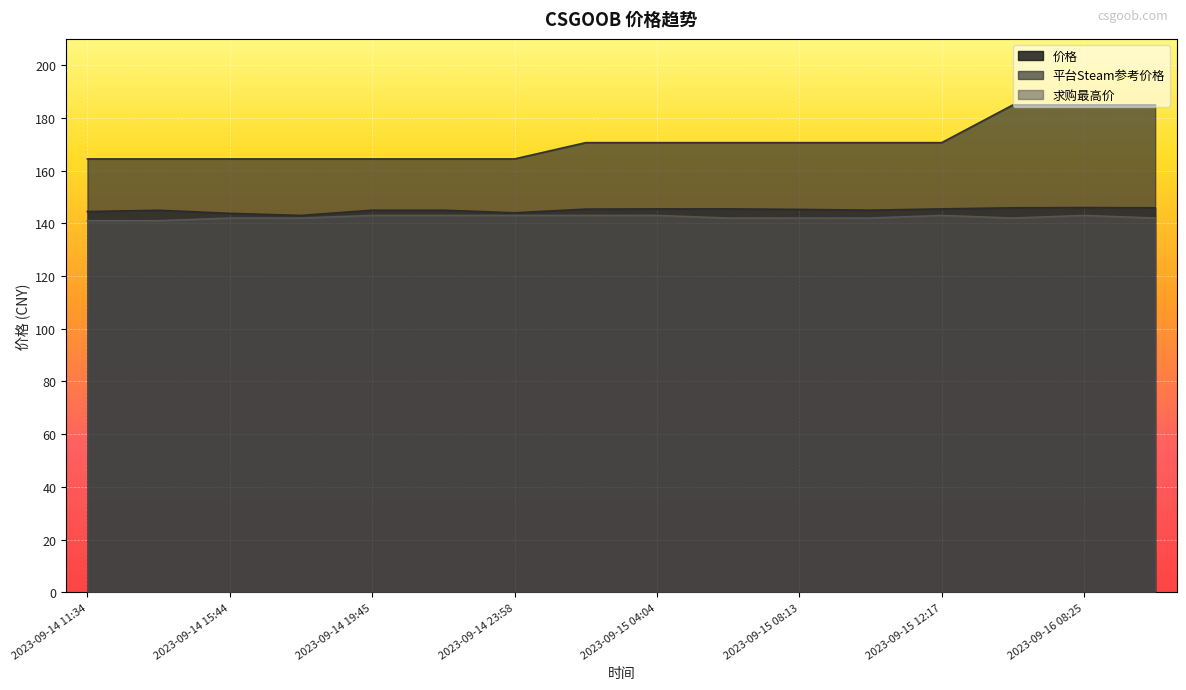

The value of 平台Steam参考价格 at 2023-09-16 11:18 is 285.0. True or false?

False